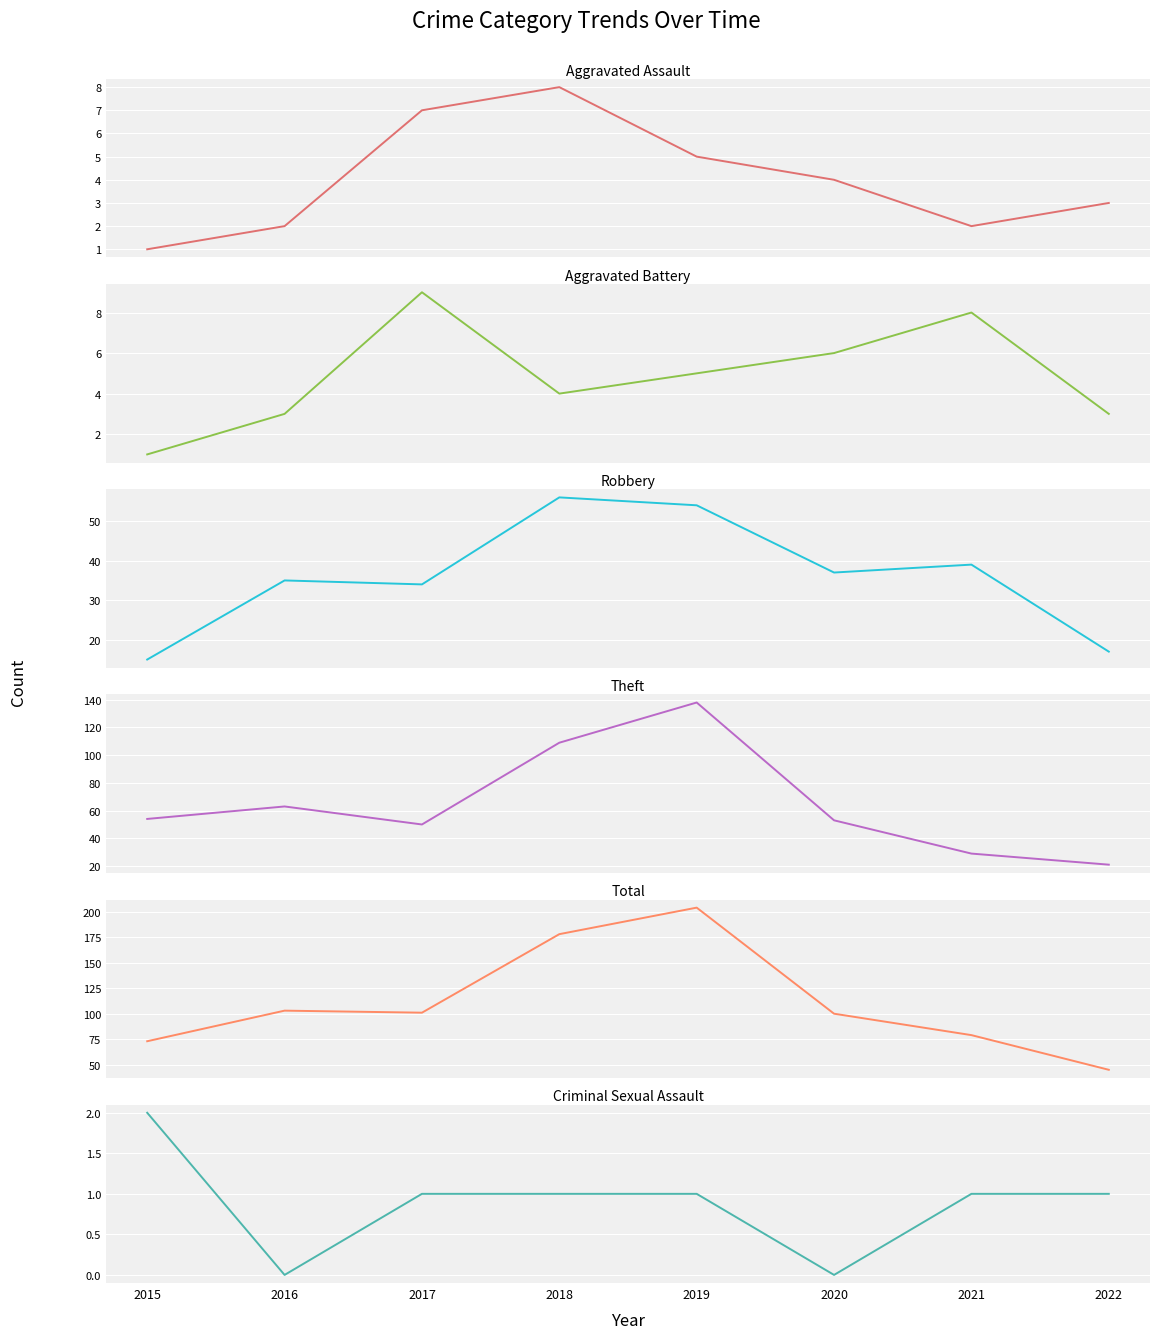

Is it true that Robbery equals 8 at 2021?

False